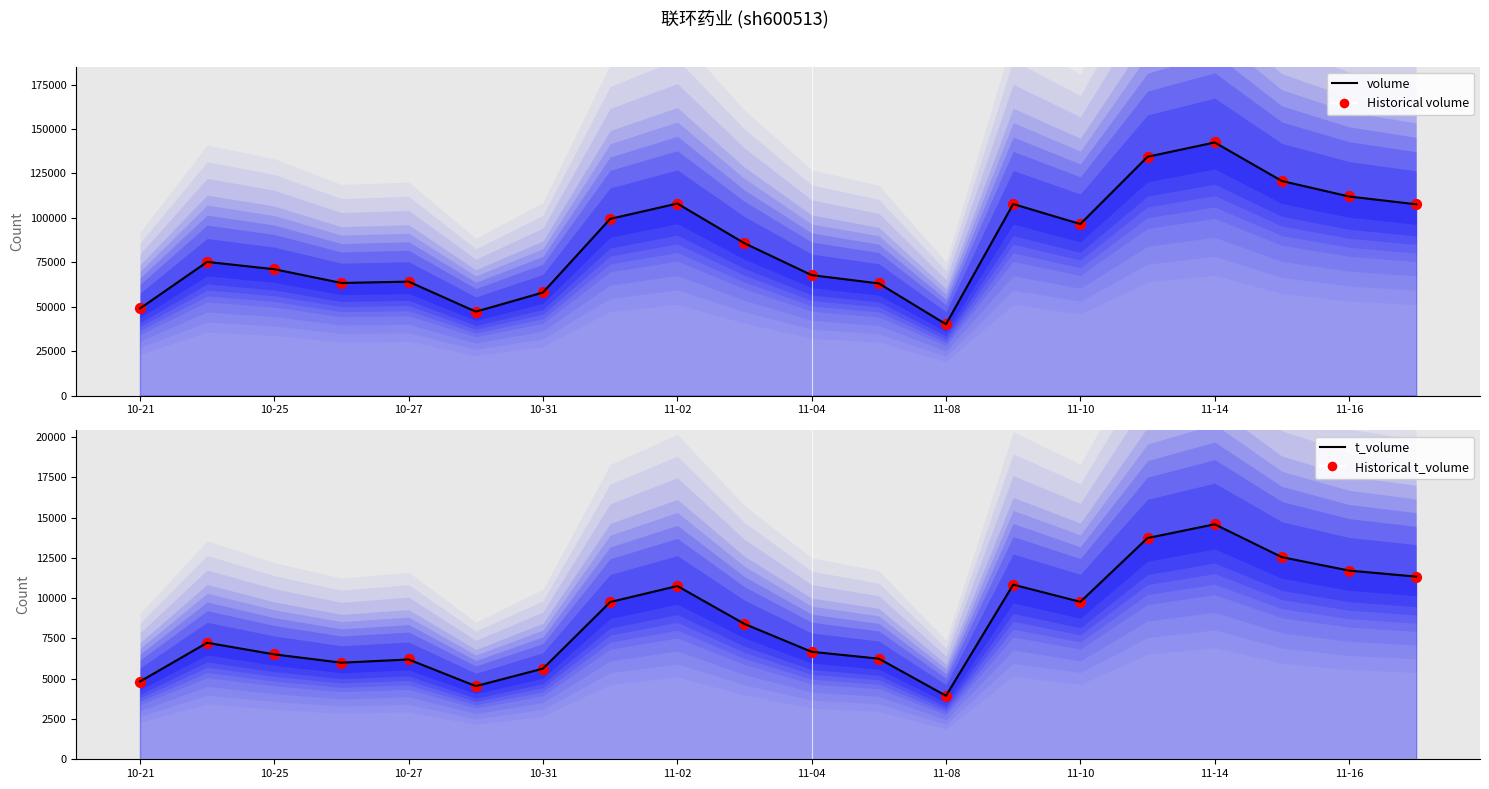

At how many categories does at least one series exceed 132038?

2